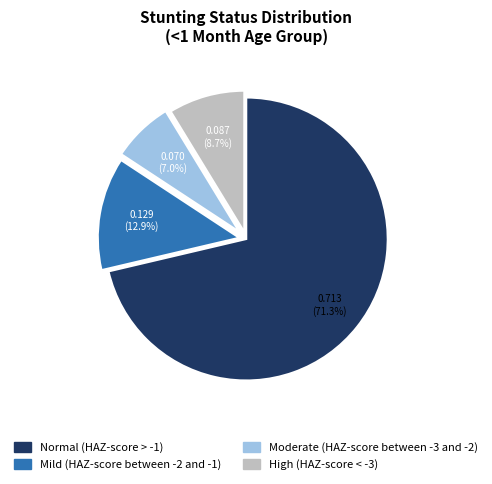

Rank the categories by value from lowest to highest.

Moderate (HAZ-score between -3 and -2), High (HAZ-score < -3), Mild (HAZ-score between -2 and -1), Normal (HAZ-score > -1)